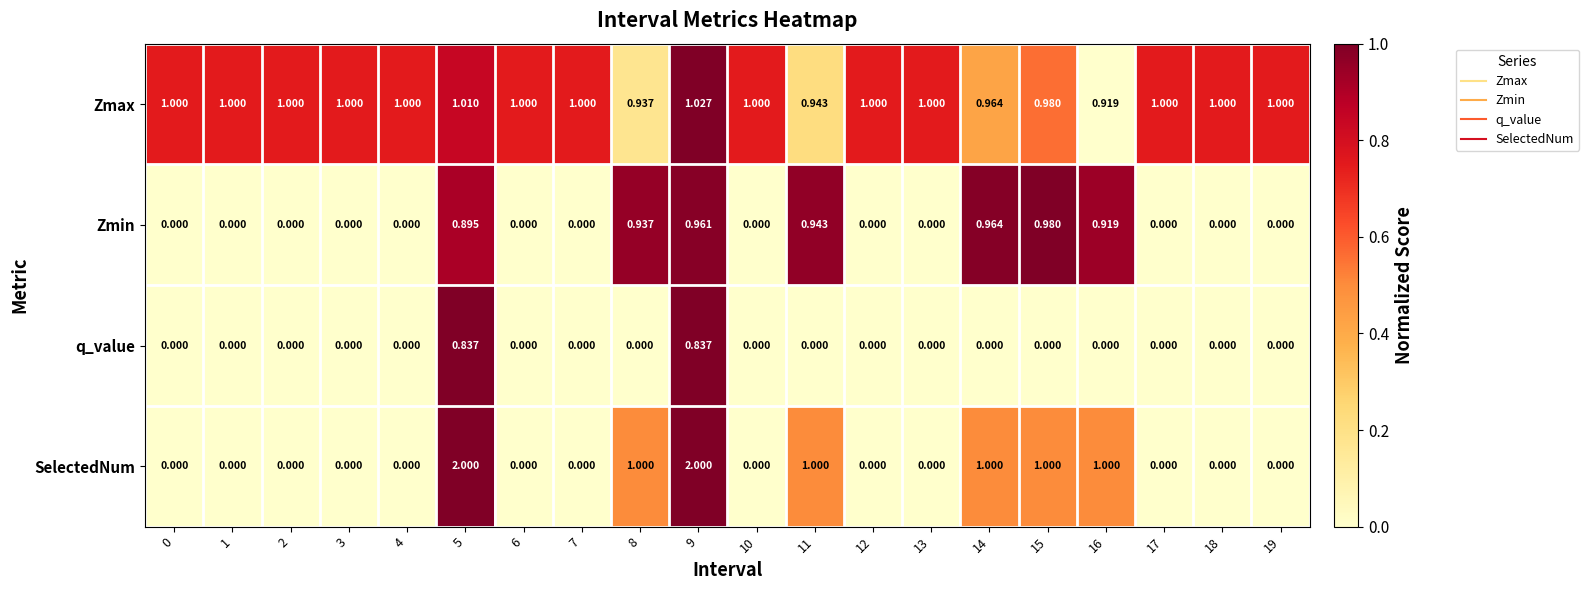

Which series has the largest total across all categories?

Zmax